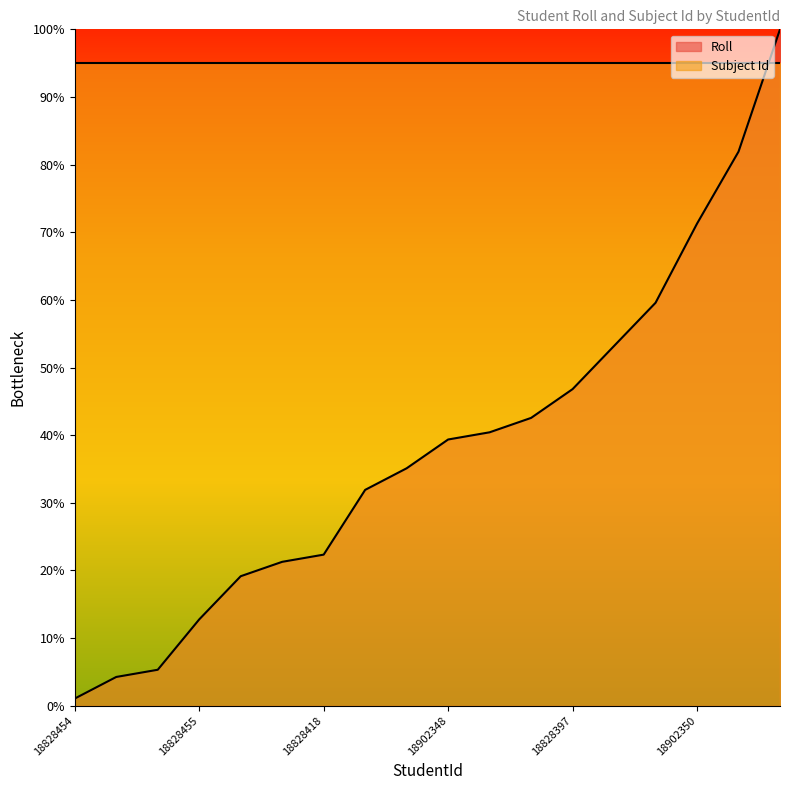

Reading left to right, transcribe all the data shown in this chart.

1.1	4.3	5.3	12.8	19.1	21.3	22.3	31.9	35.1	39.4	40.4	42.6	46.8	53.2	59.6	71.3	81.9	100.0